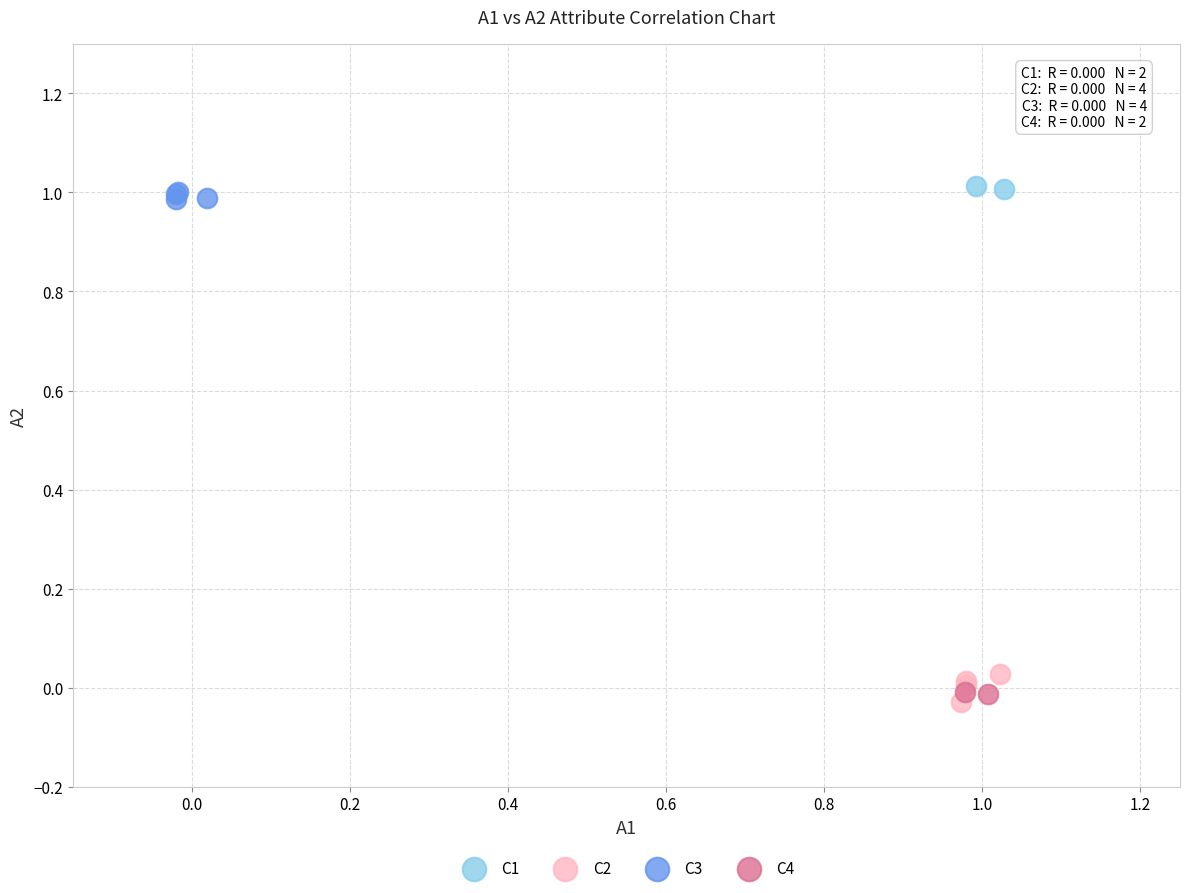

Which series has the widest spread of Y values?

C2